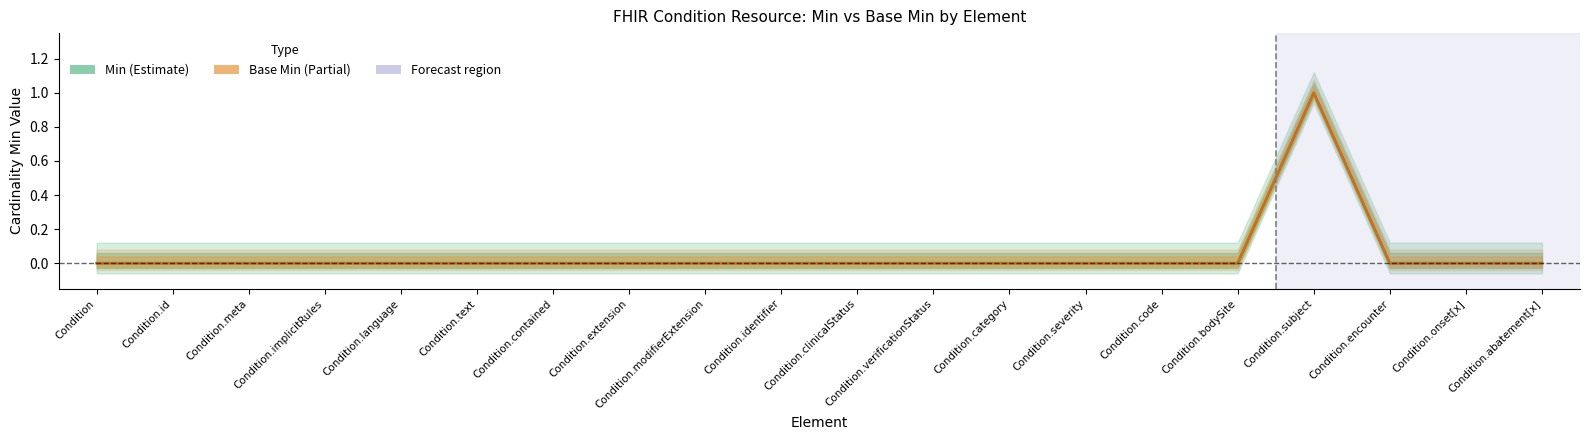

Between Condition.verificationStatus and Condition.encounter, which series saw the biggest shift?

Min